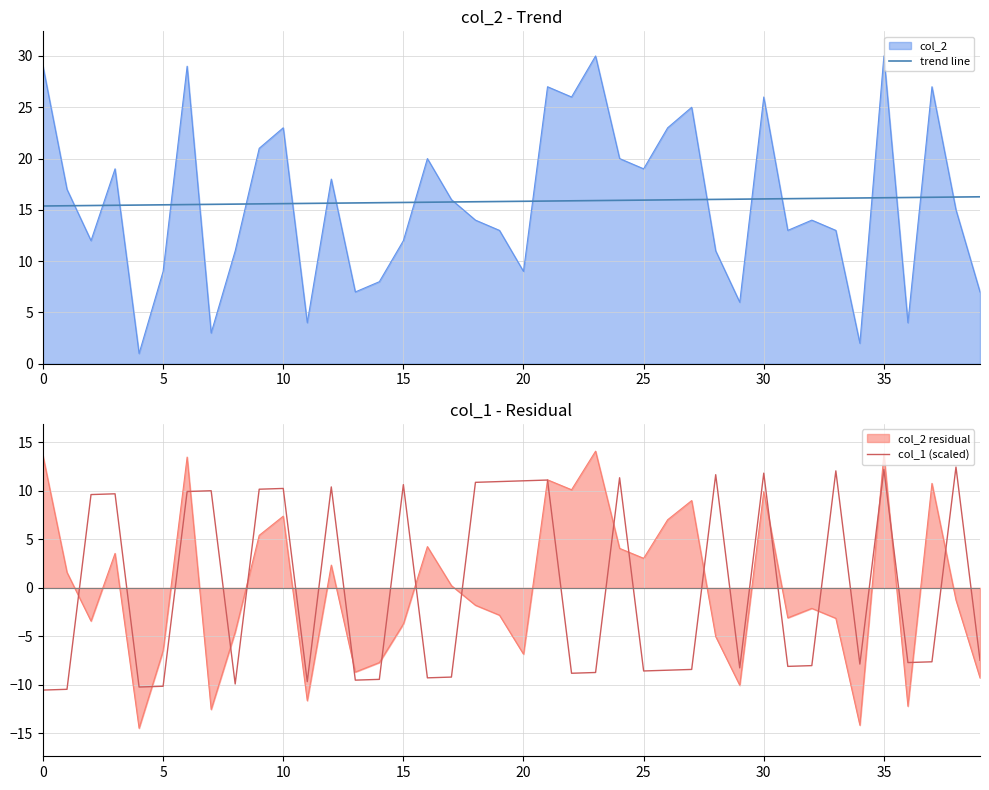

What is the minimum value for col_2 residual?

-14.5